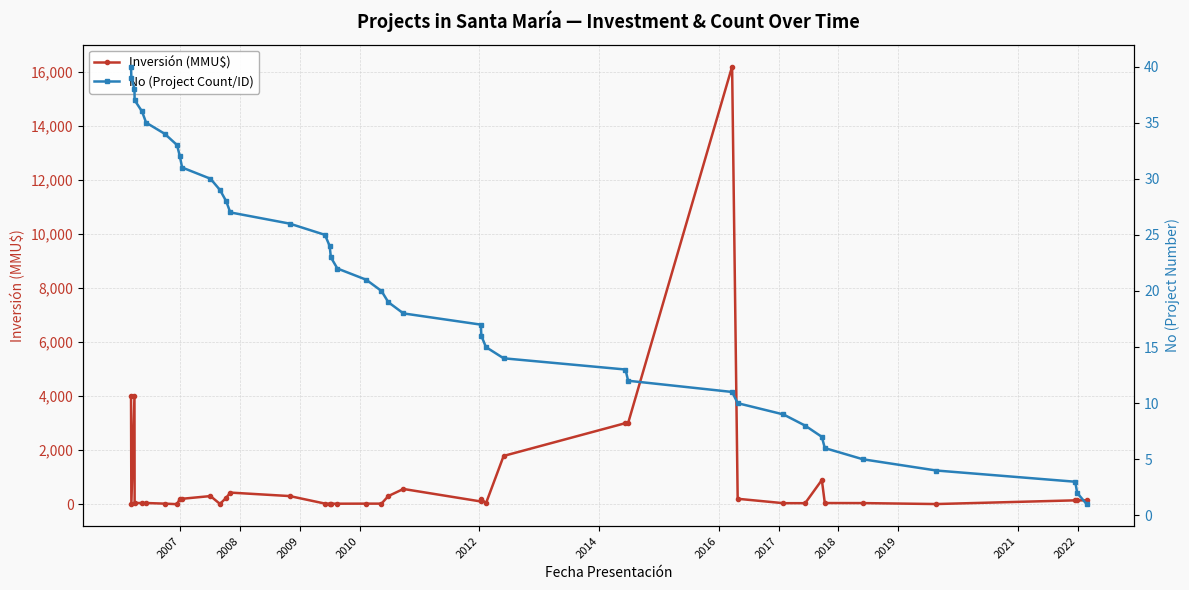

What is the sum of all No (Project Count/ID) values?

820